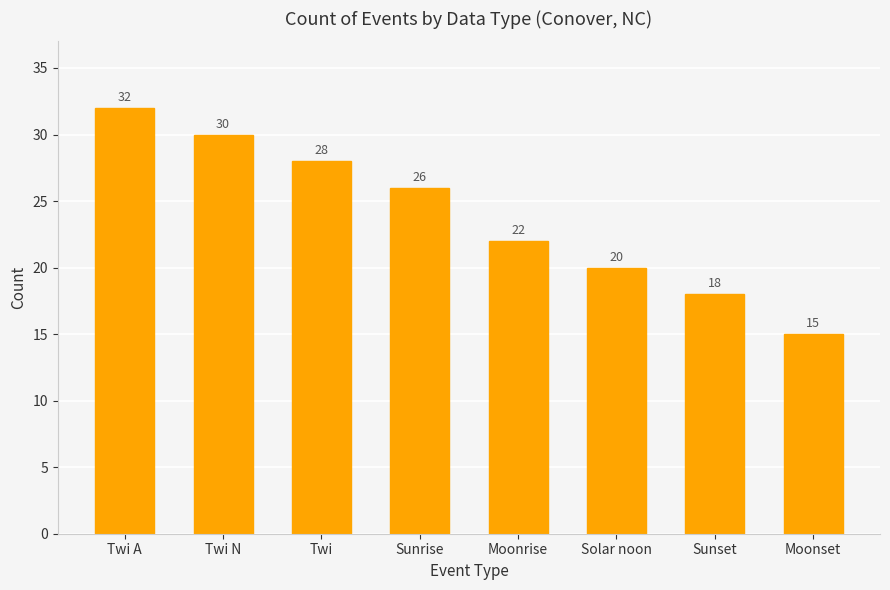

What value does the data have at Twi N, to the nearest 5?

30